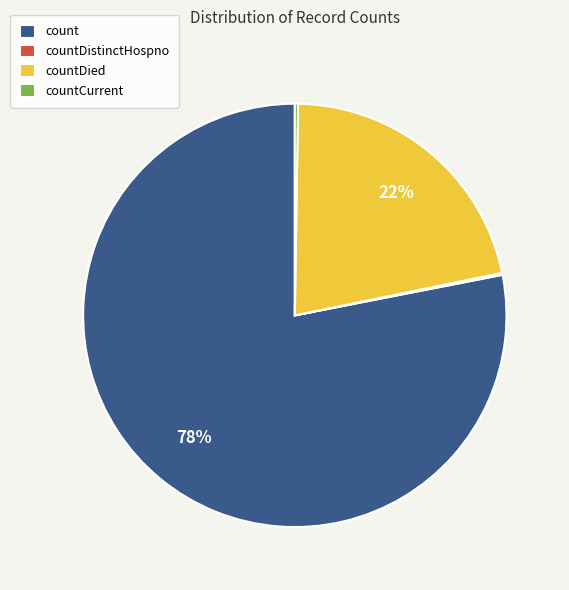

What is the largest slice in the pie chart?

count